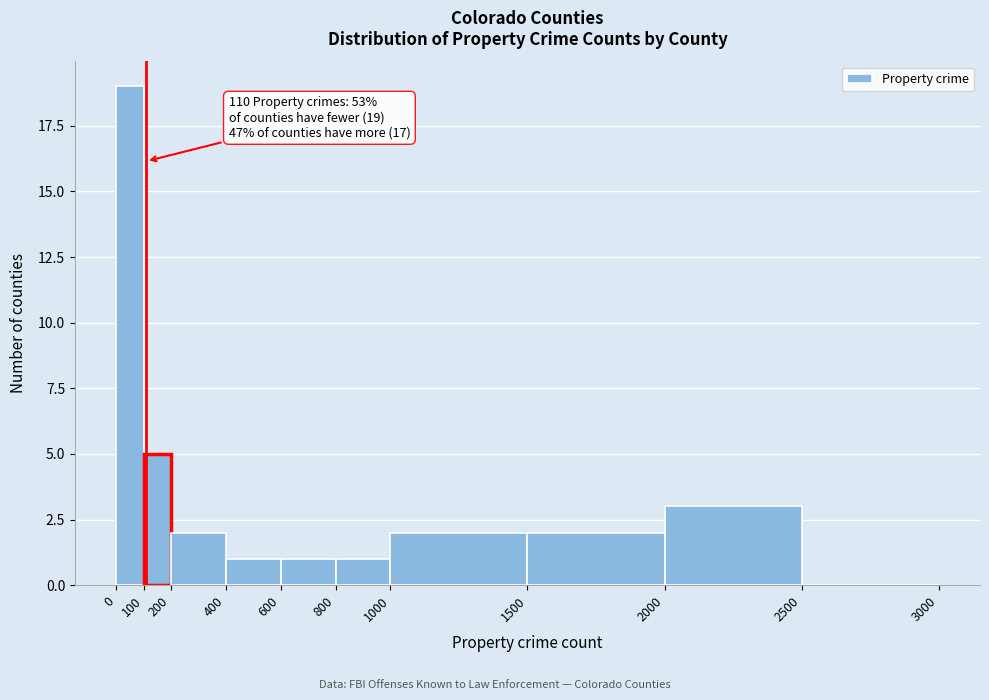

Which range on the x-axis has the tallest bar?

0 to 100